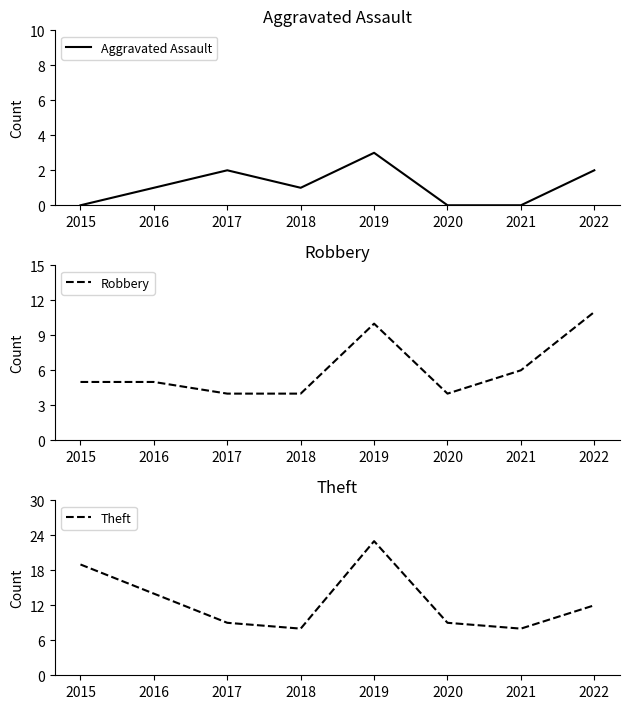

Which label corresponds to the smallest value in the chart?

2015